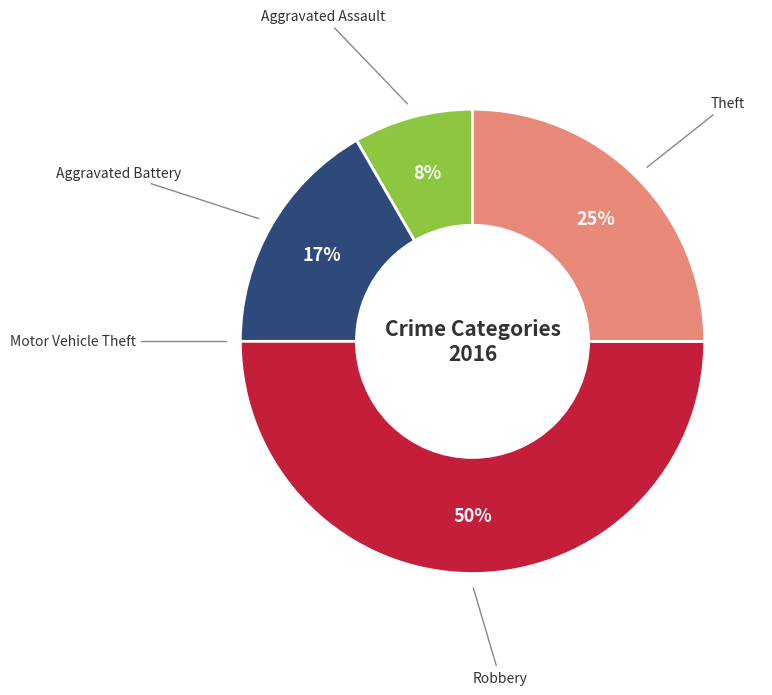

Combined, do Robbery and Aggravated Battery account for over 50%?

Yes